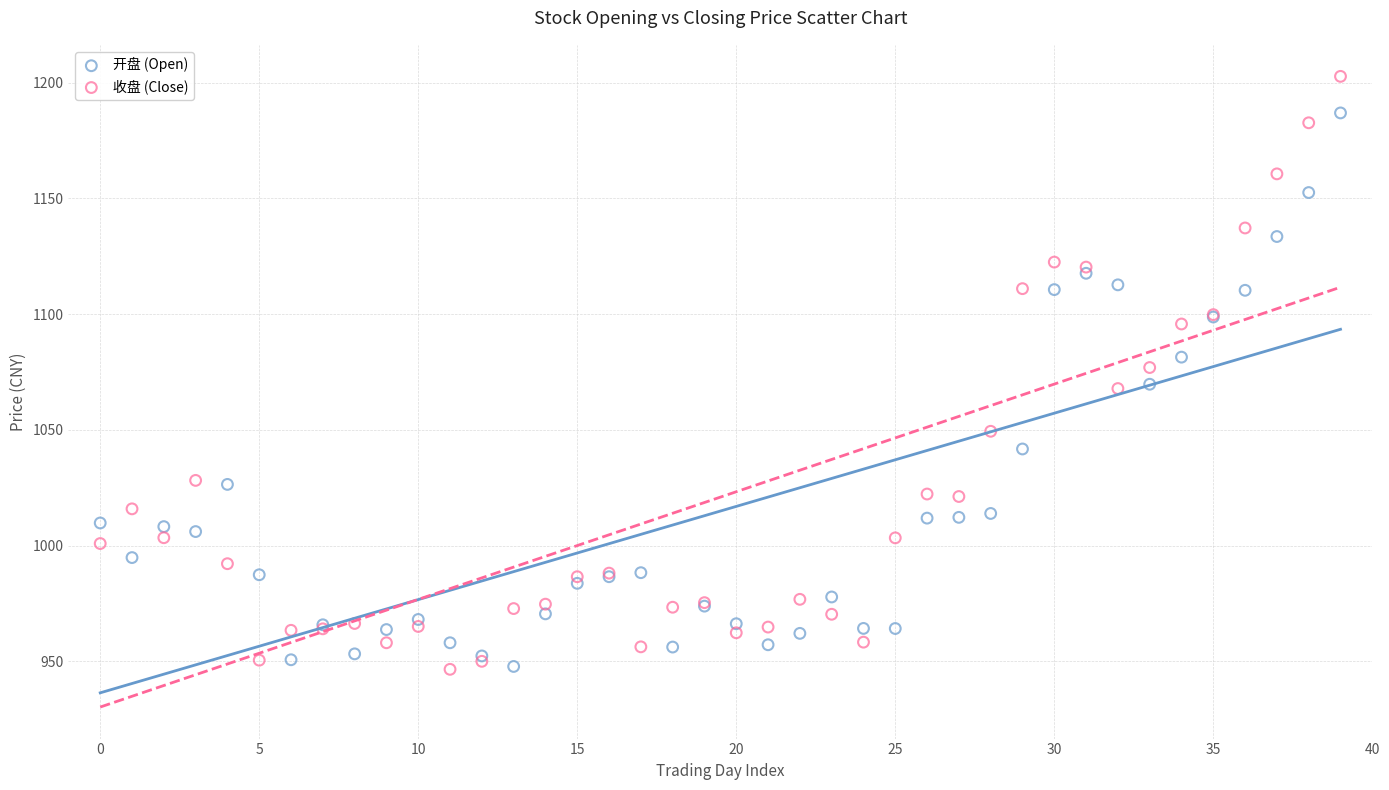

Which series has the largest Y range (max minus min)?

收盘 (Close)